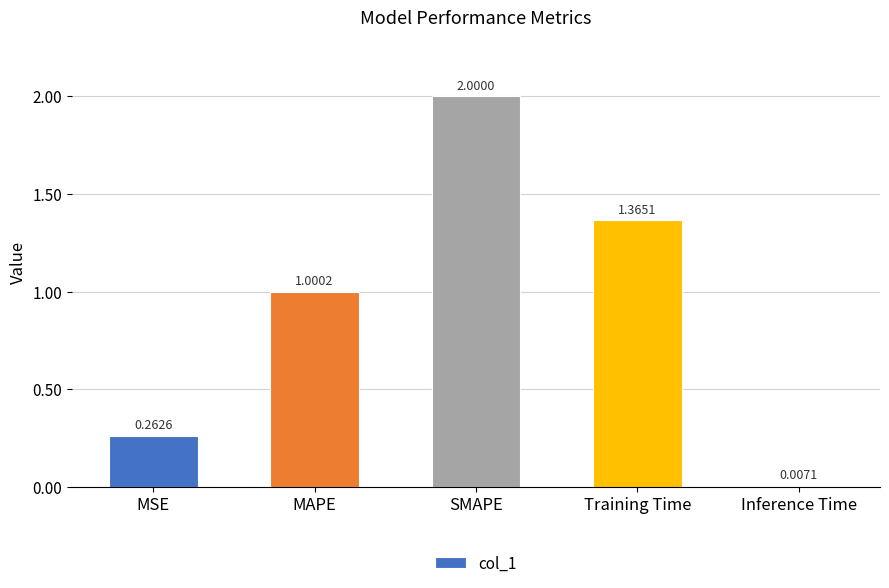

Rank the categories by value from highest to lowest.

SMAPE, Training Time, MAPE, MSE, Inference Time